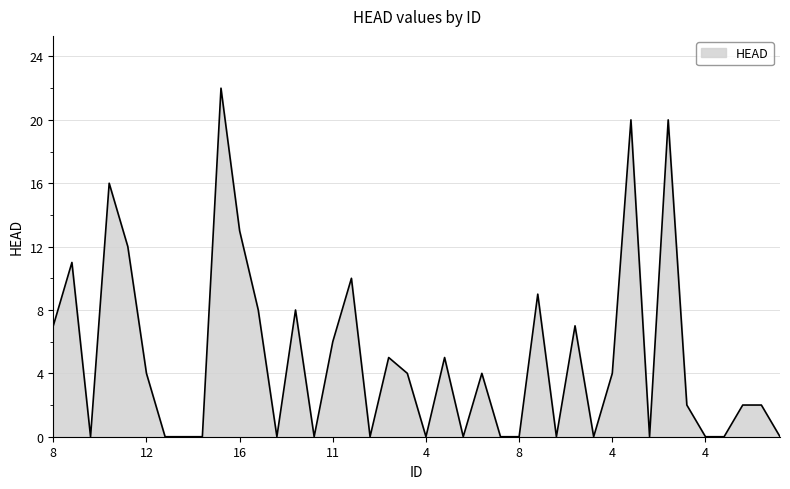

What is the greatest value displayed?

22